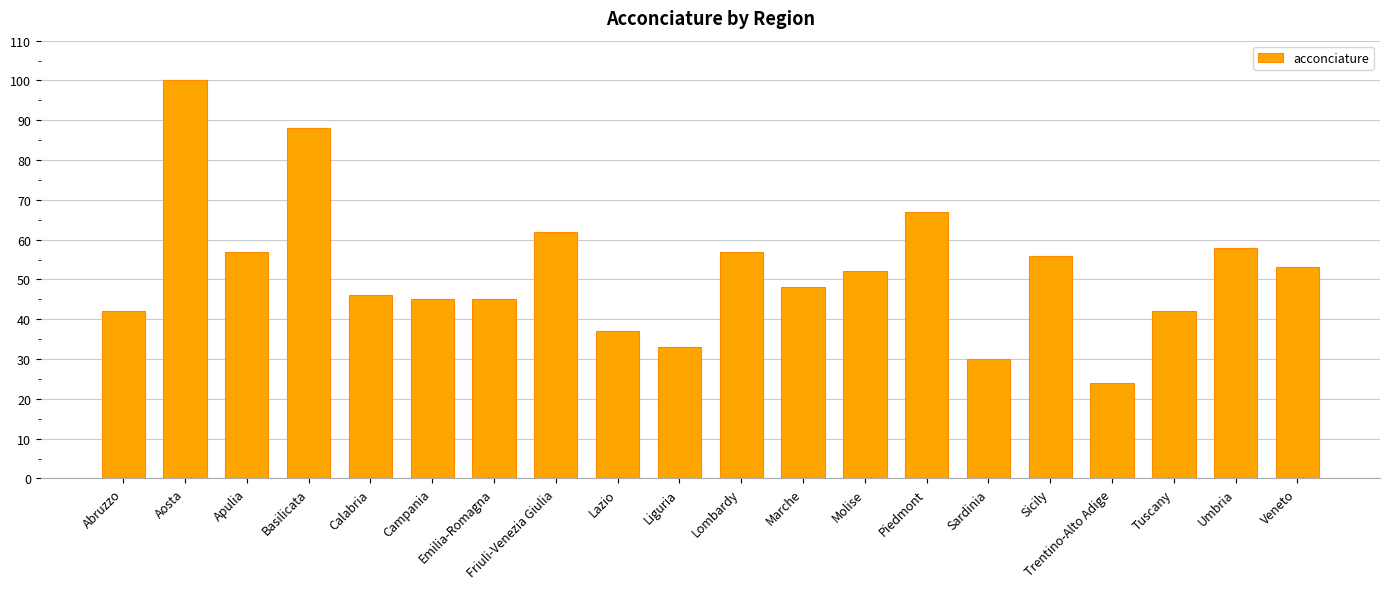

Does the chart contain any negative values?

No